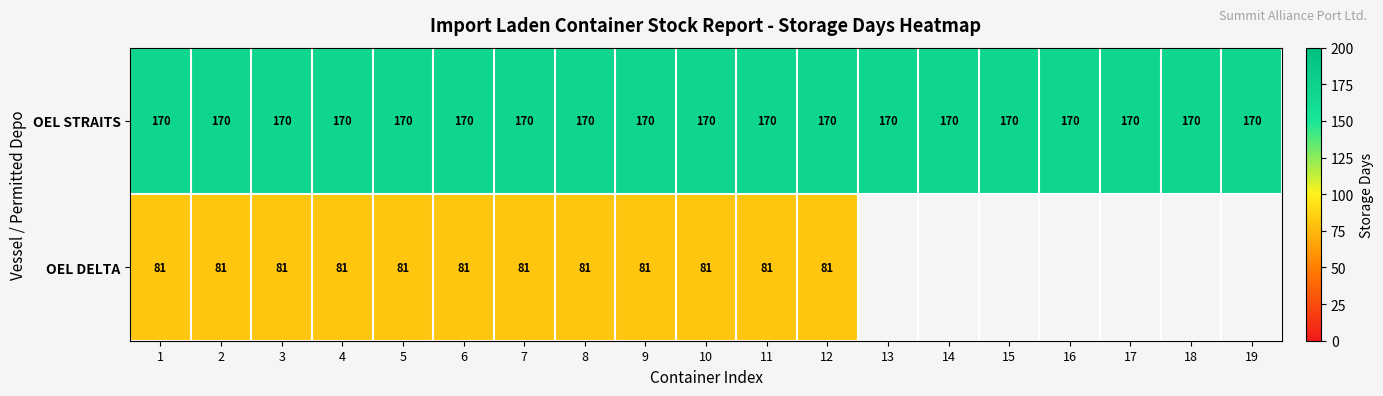

What is the difference between the highest and lowest values at 6?

89